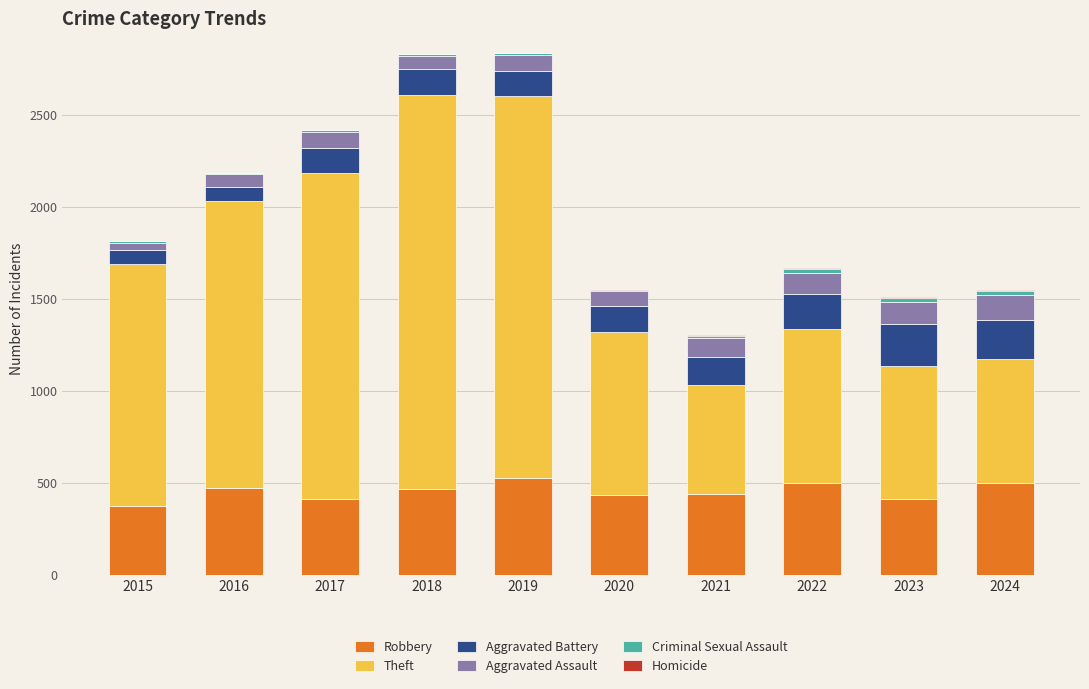

True or false: Robbery has a value of 437 at 2021.

True